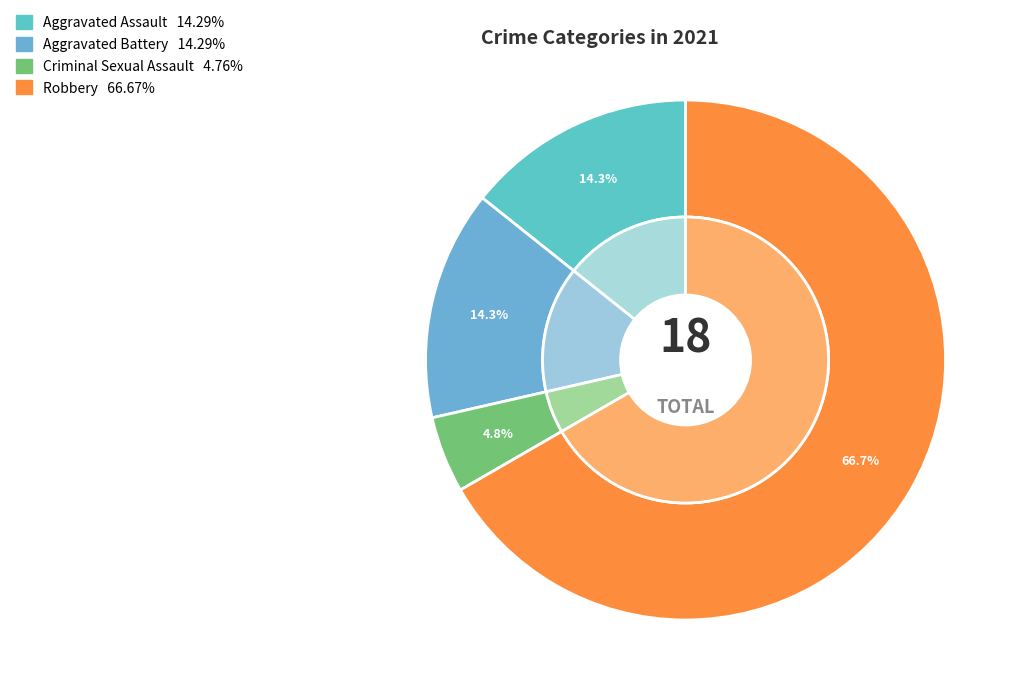

To the nearest percent, what percentage of the pie is Criminal Sexual Assault?

5%